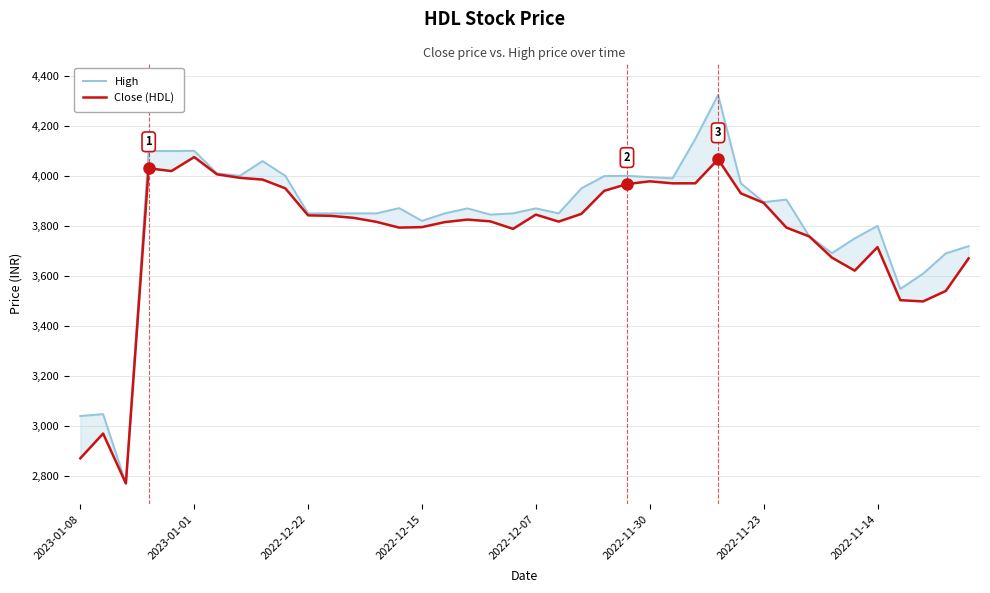

At 12, list the series in order from largest to smallest.

High, Close (HDL)